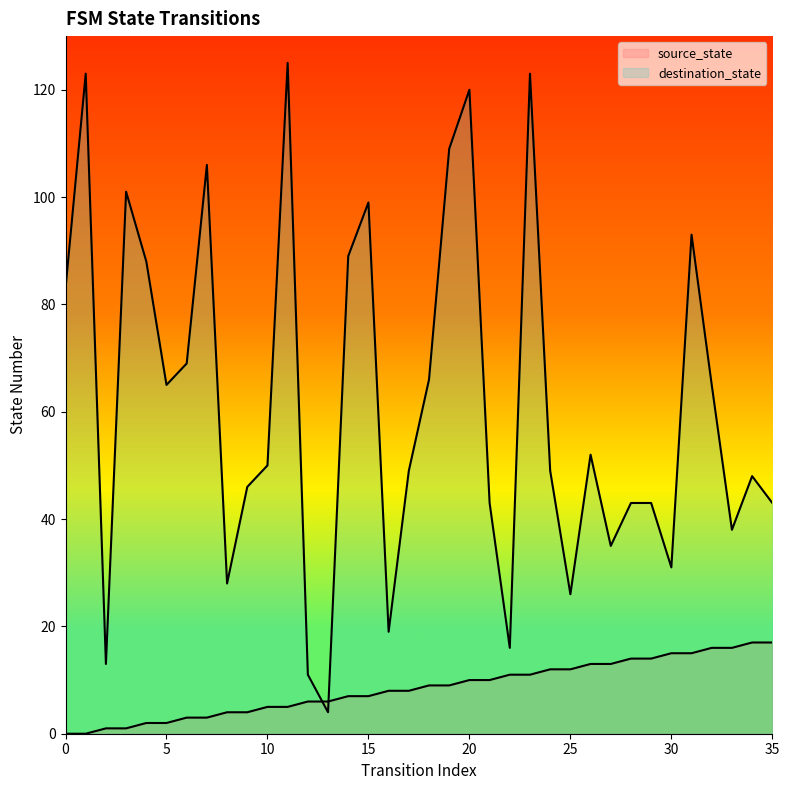

What are all the series names shown in the legend?

source_state, destination_state